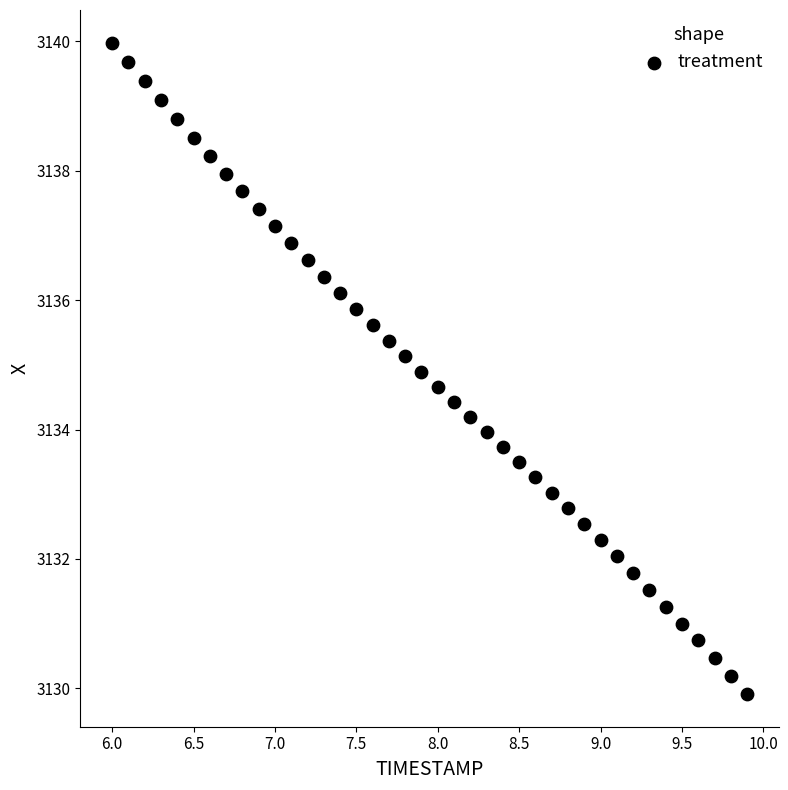

What is the range of Y values (max minus min)?

10.1